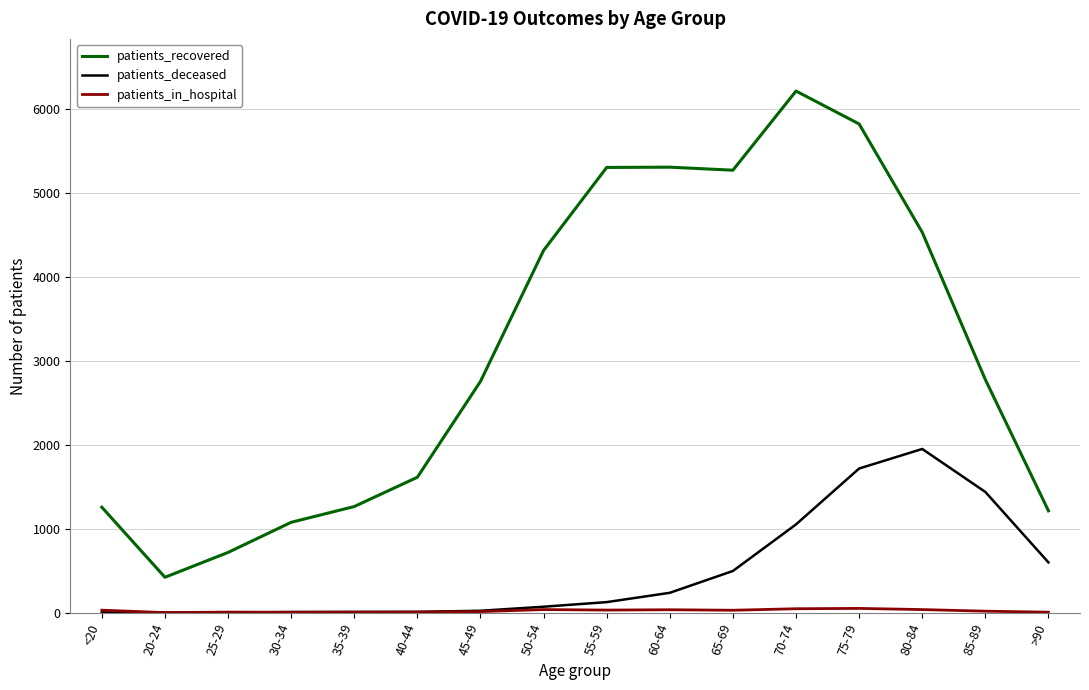

Which series has the largest total across all categories?

patients_recovered